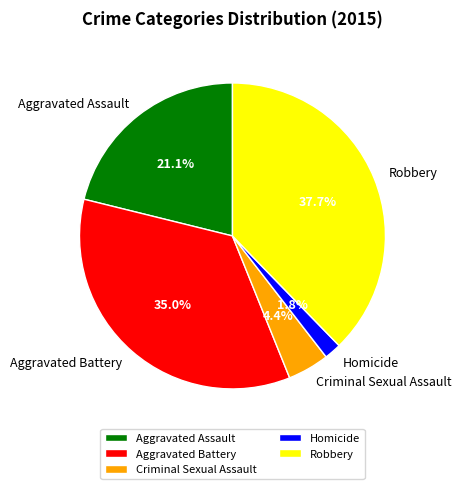

What is the largest slice in the pie chart?

Robbery